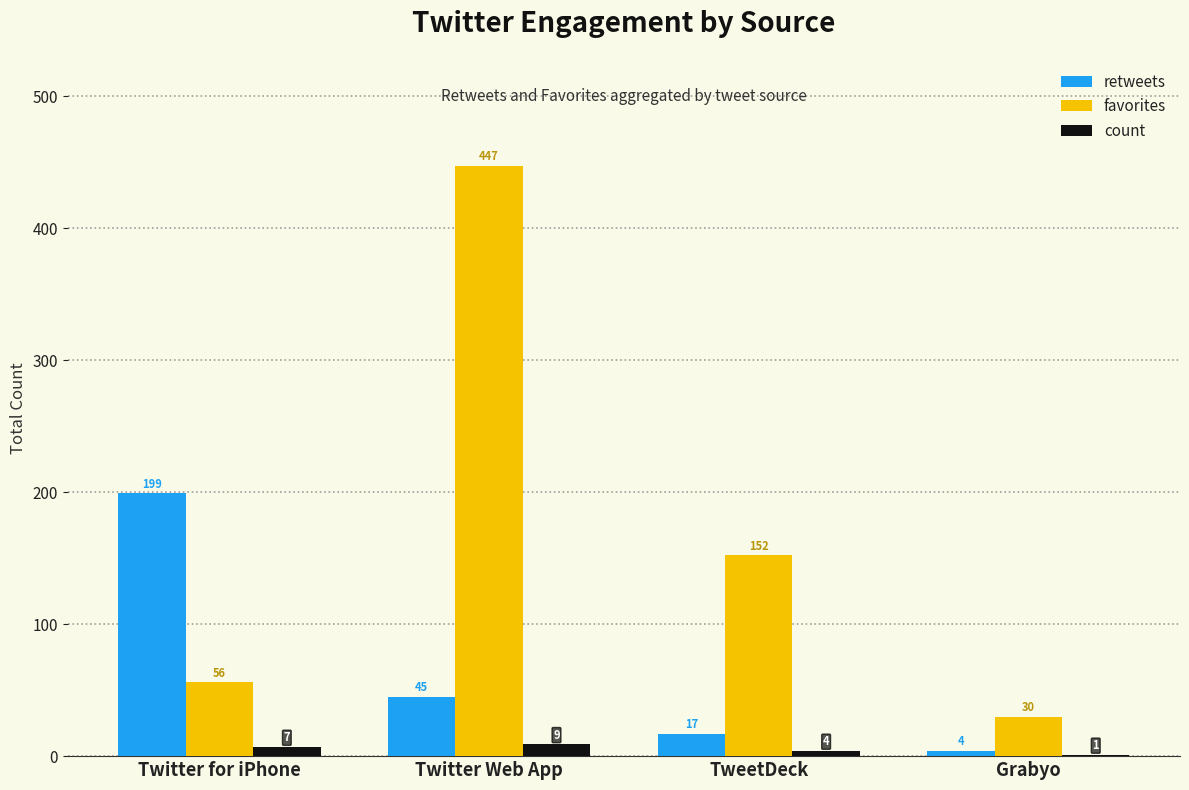

What is the difference between the retweets values at Twitter for iPhone and Grabyo?

195